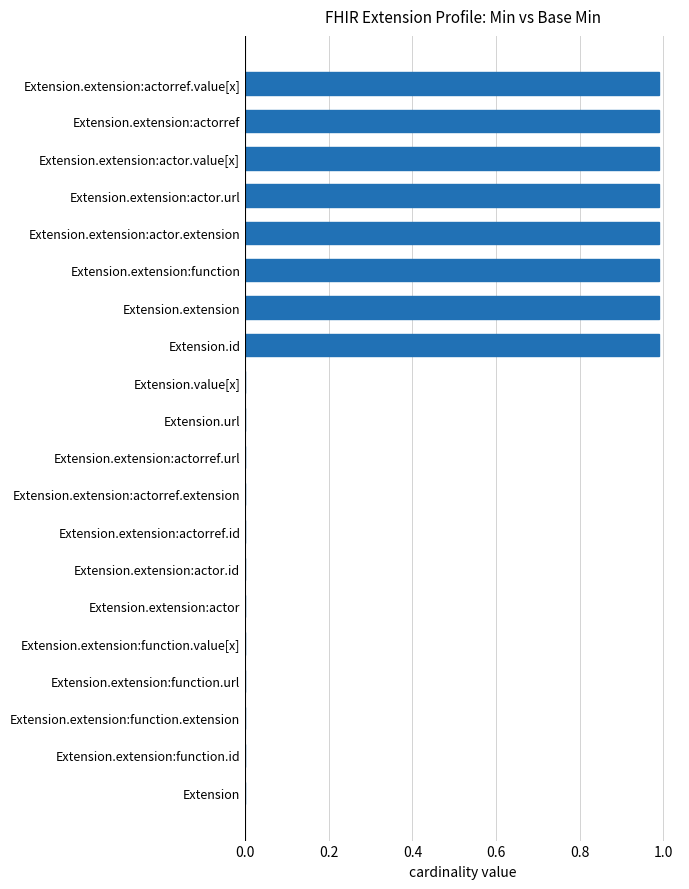

What is the approximate value at Extension.extension:actor.url?

1.0